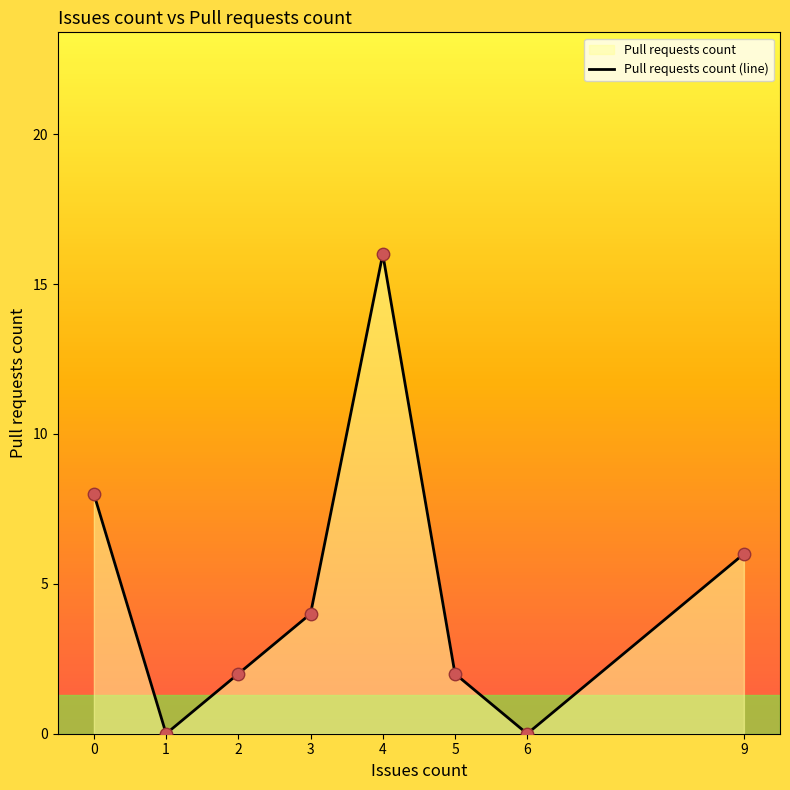

What is the change in value from 0 to 1?

-8